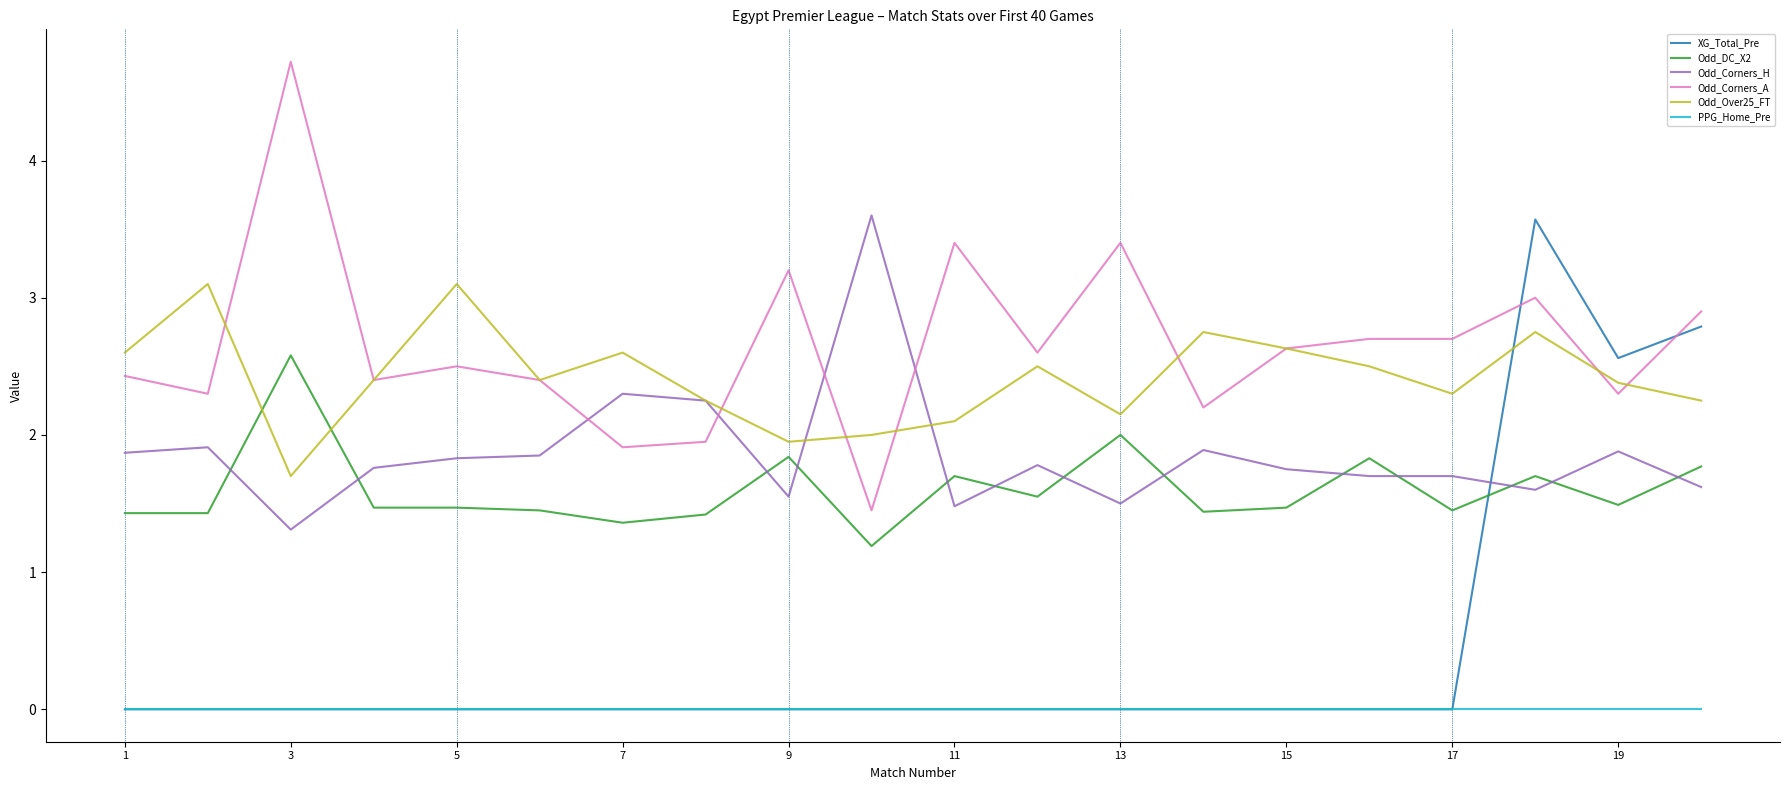

What is the minimum value for Odd_Corners_H?

1.3